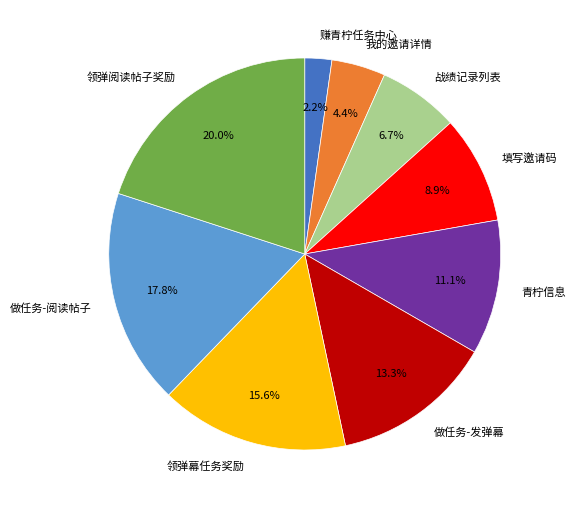

Does 填写邀请码 account for over 50% of the chart?

No